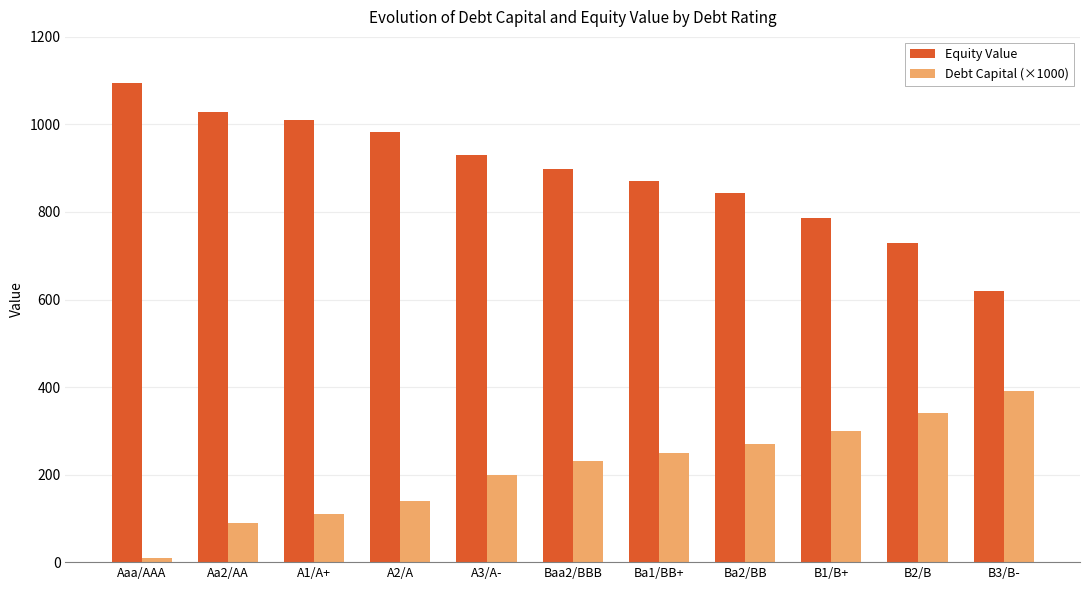

How many categories are shown in the chart?

11